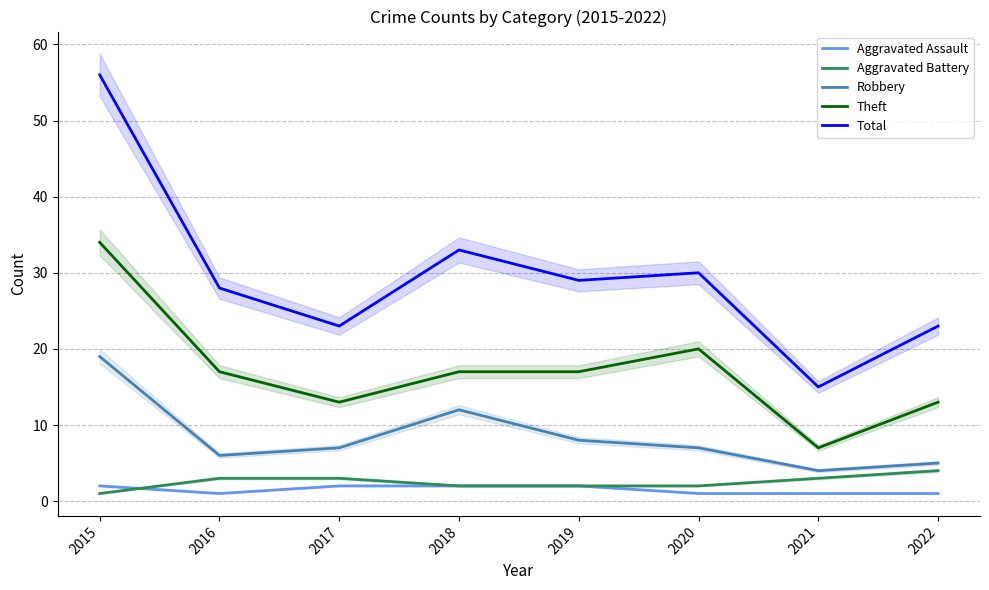

Which has a higher value, 2019 or 2018?

2019